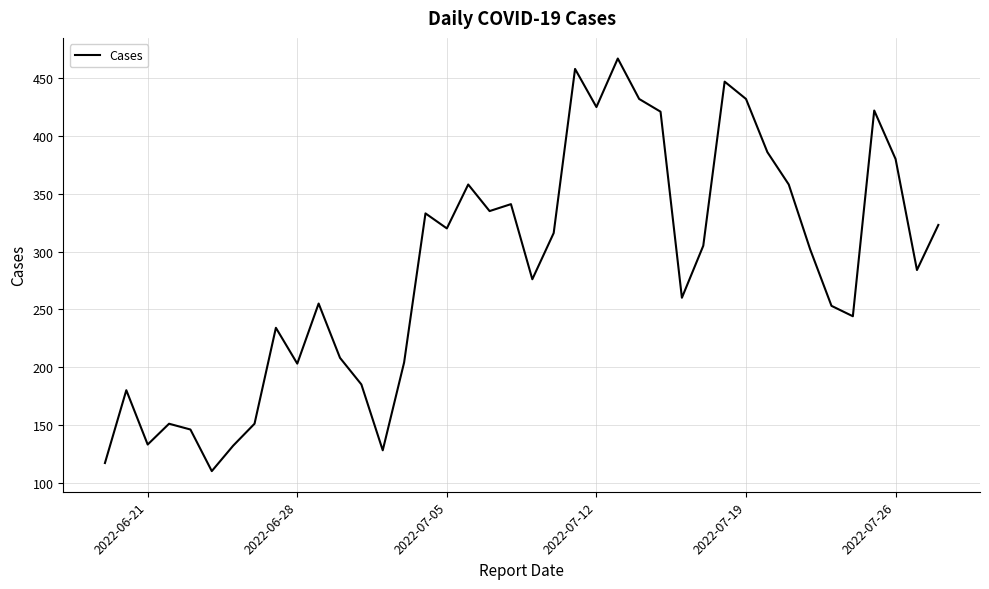

What is the maximum value shown in the chart?

467